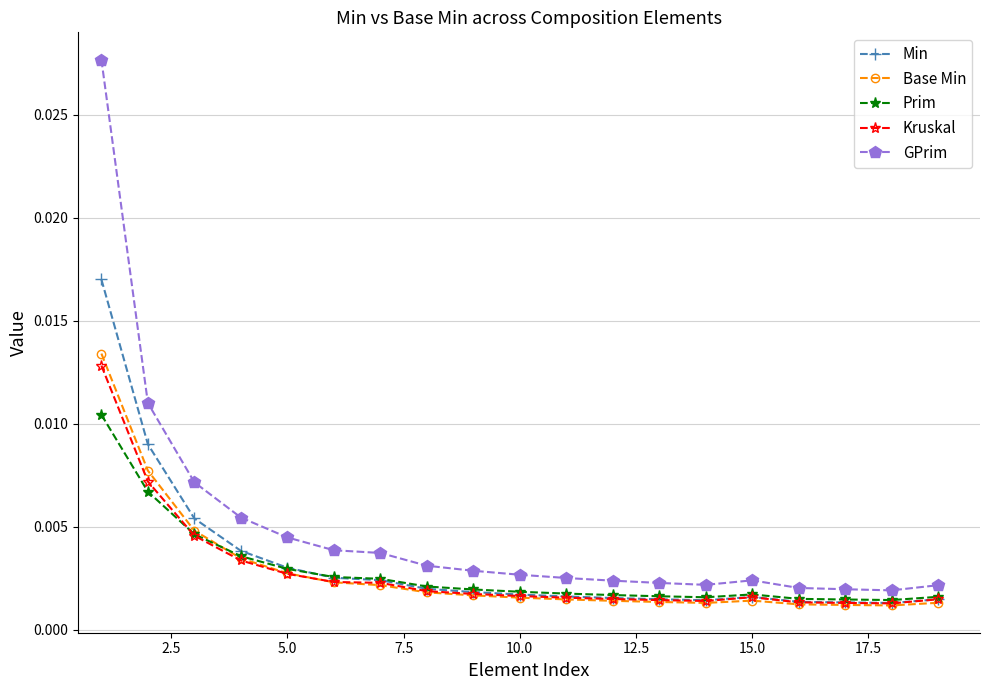

Which series has the largest range (max minus min)?

GPrim